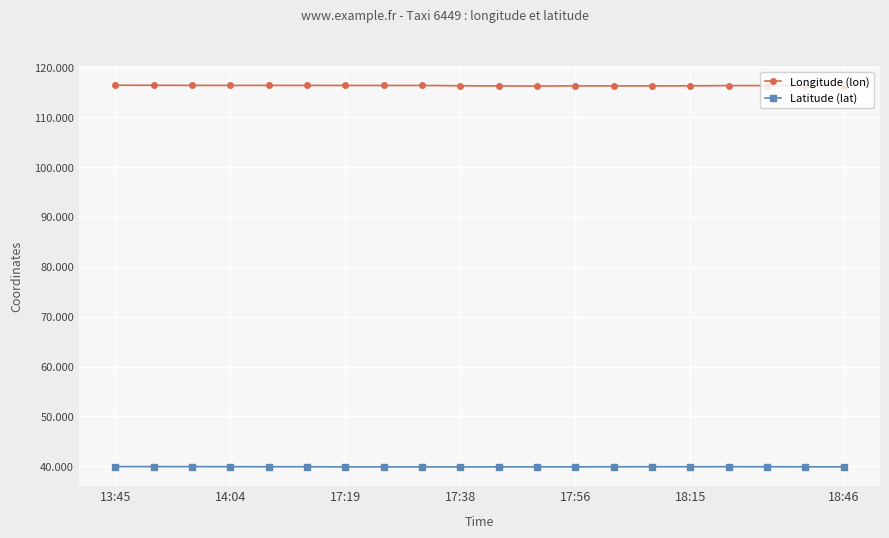

At how many categories does at least one series exceed 94?

20